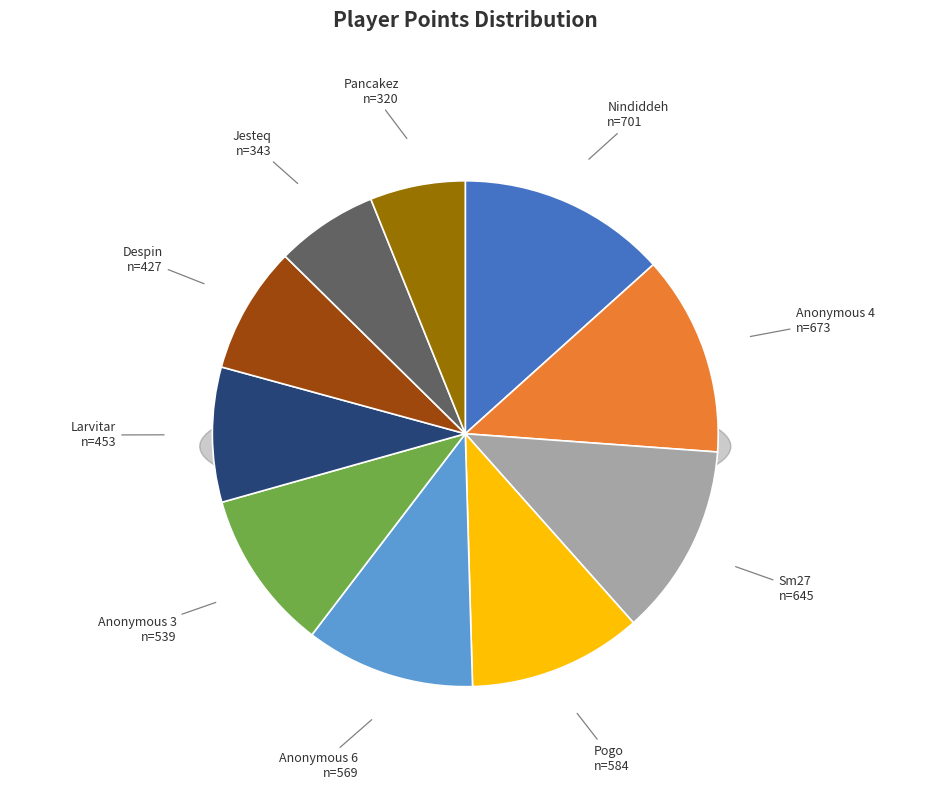

To the nearest percent, what portion does Nindiddeh represent?

13%